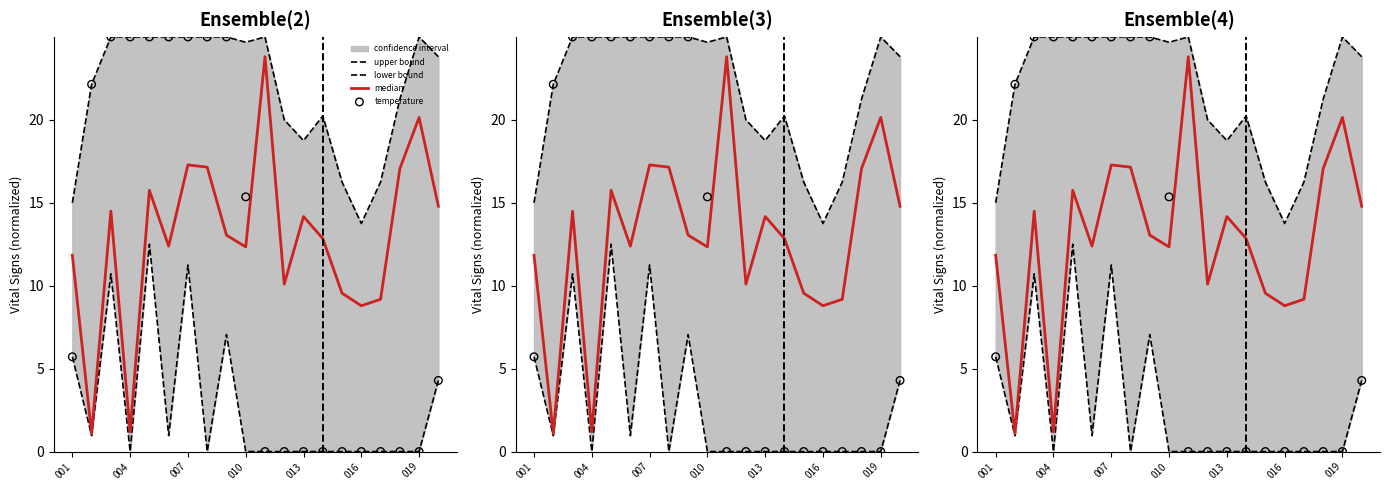

Is the value of temperature at 11 greater than the value of median at 15?

No